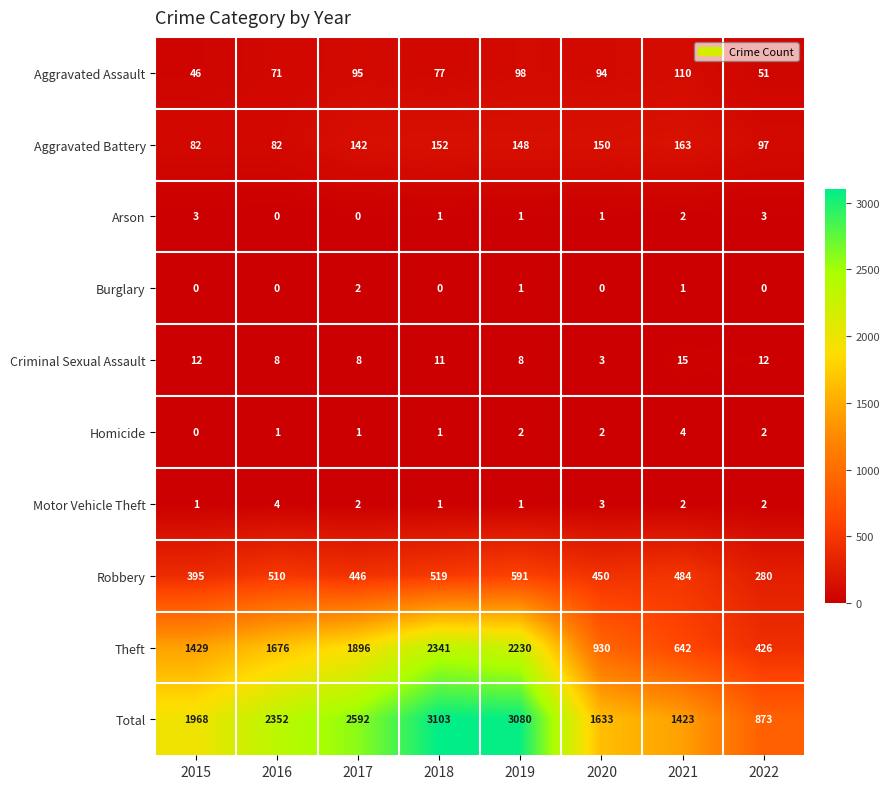

Rank the categories by Aggravated Assault value from lowest to highest.

2015, 2022, 2016, 2018, 2020, 2017, 2019, 2021